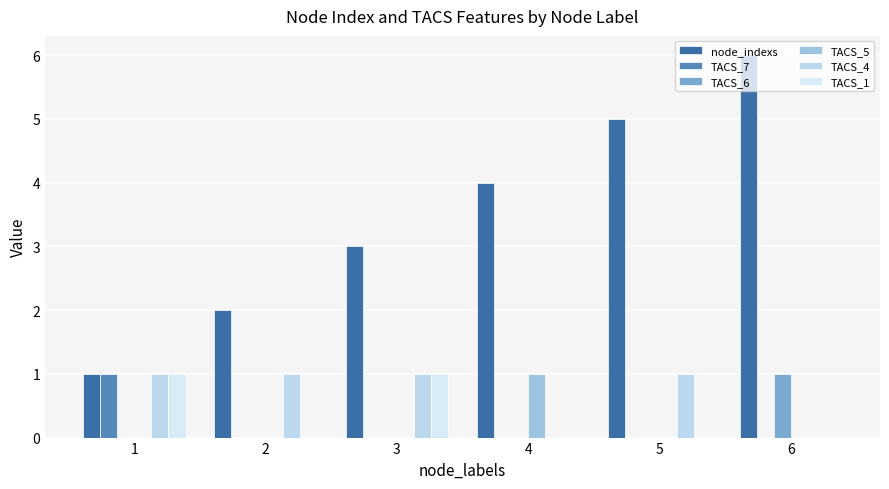

Rank the categories by TACS_1 value from highest to lowest.

1, 3, 2, 4, 5, 6